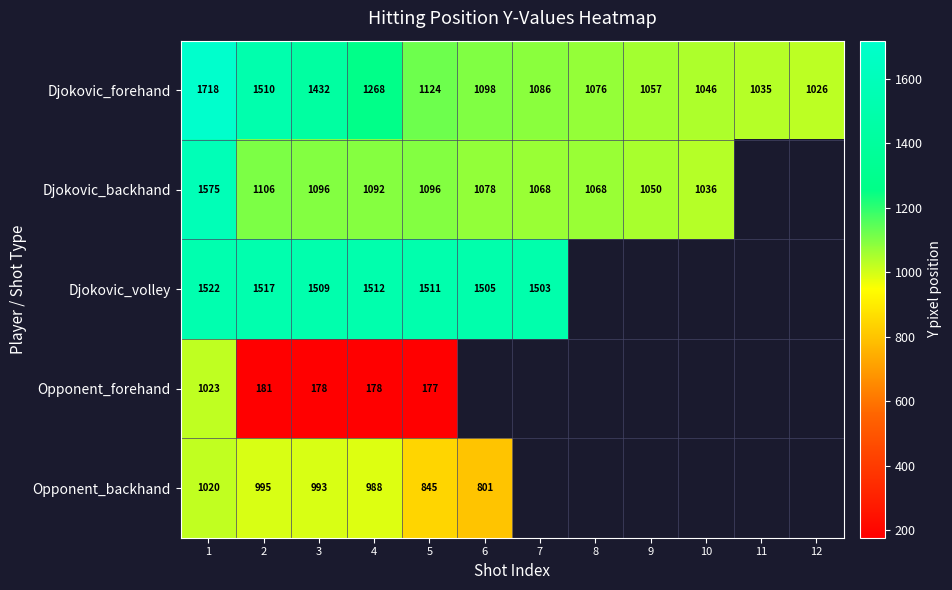

True or false: Djokovic_backhand has a value of 1919 at 2.

False